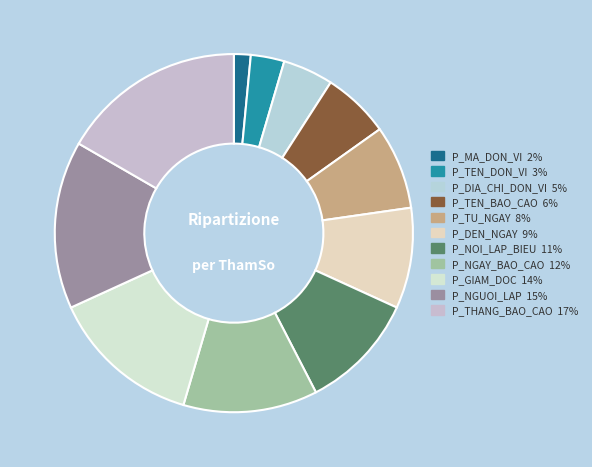

Count the number of slices in the pie.

11